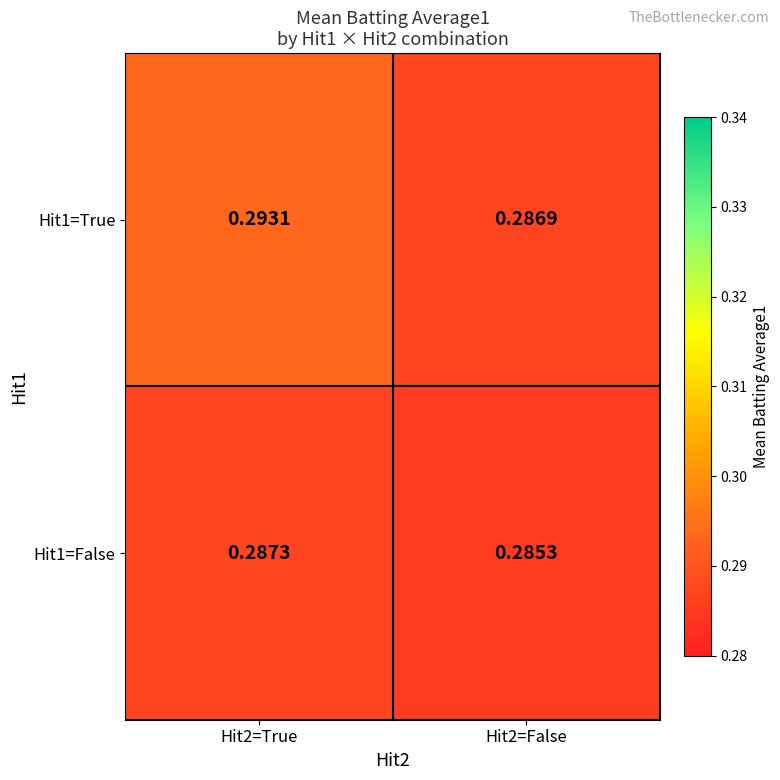

Is the value of Hit1=True at Hit2=True greater than the value of Hit1=False at Hit2=False?

Yes